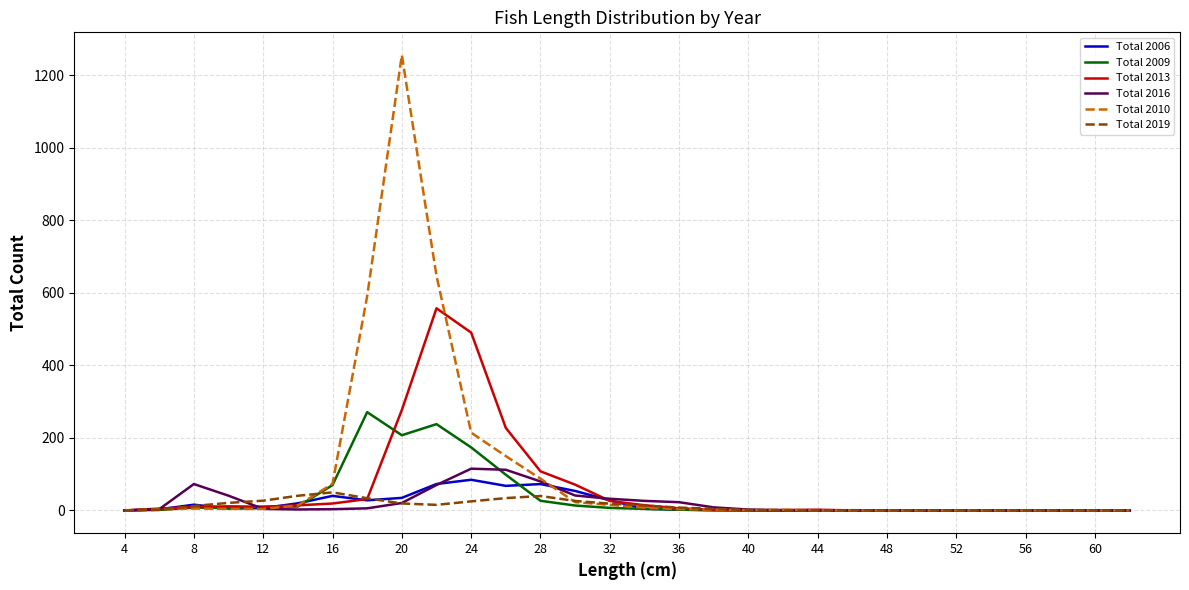

What is the maximum value for Total 2013?

557.6